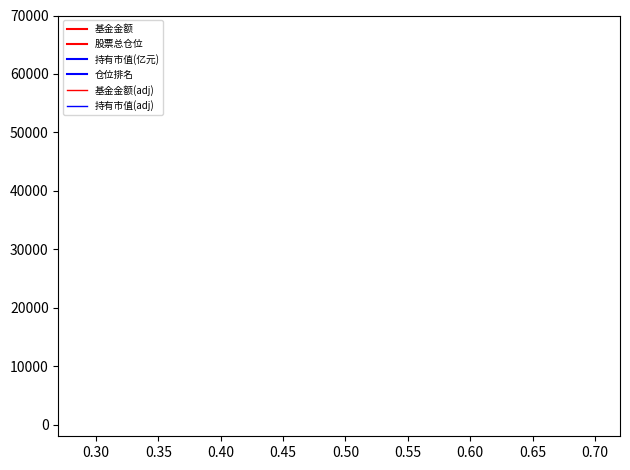

What are all the series names shown in the legend?

基金金额, 股票总仓位, 持有市值(亿元), 仓位排名, 基金金额(adj), 持有市值(adj)